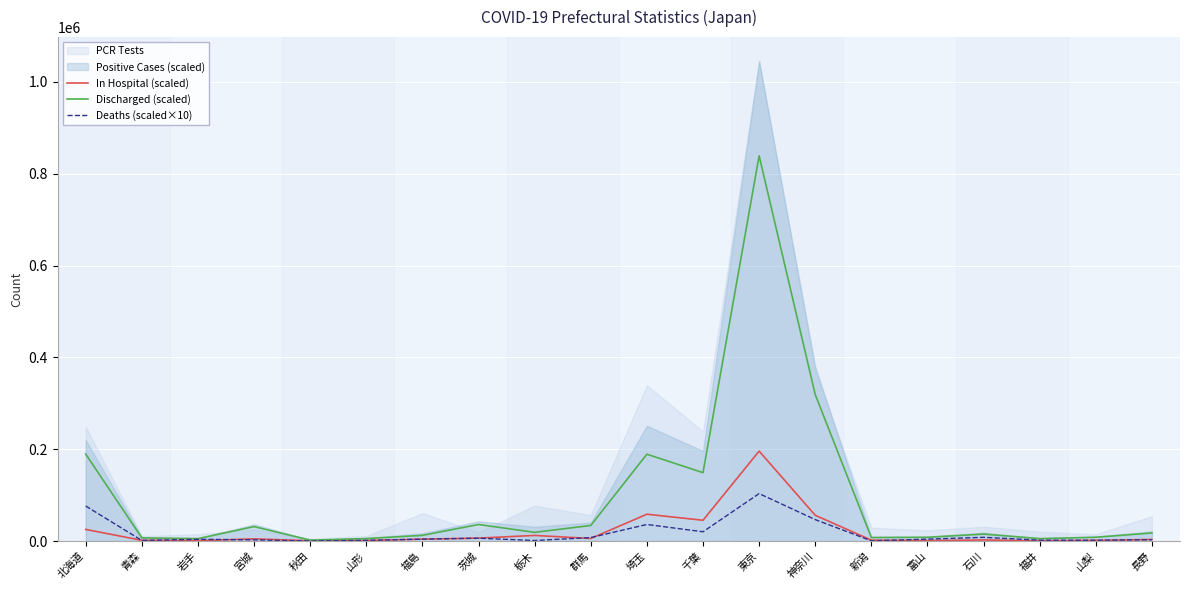

What is the difference between the Deaths (scaled×10) values at 長野 and 福井?

945.4